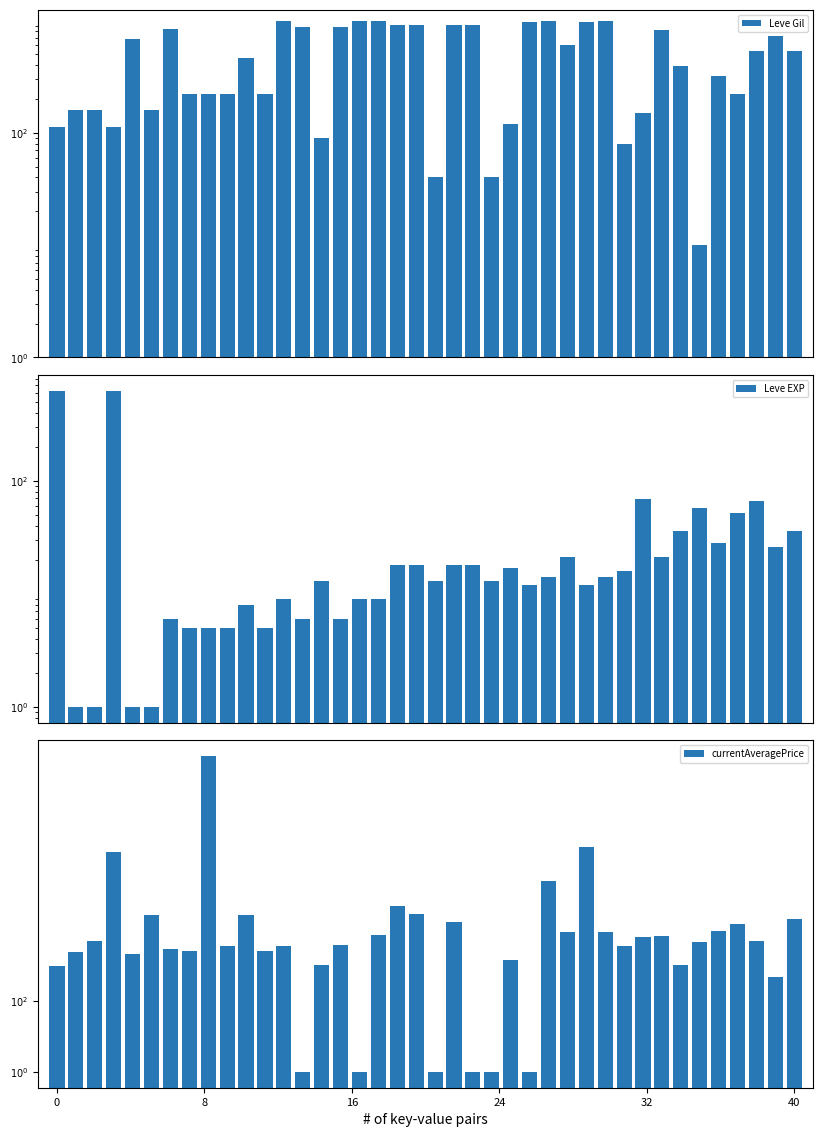

Which series changed the most between 20 and 39?

currentAveragePrice